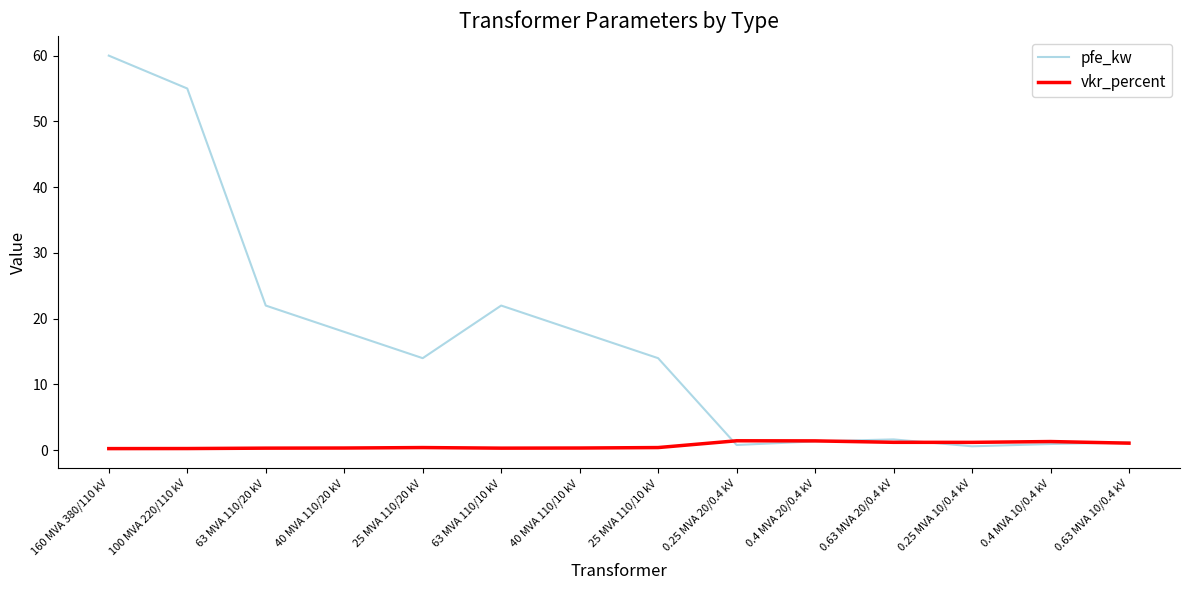

What is the total value across all series at 25 MVA 110/20 kV?

14.4